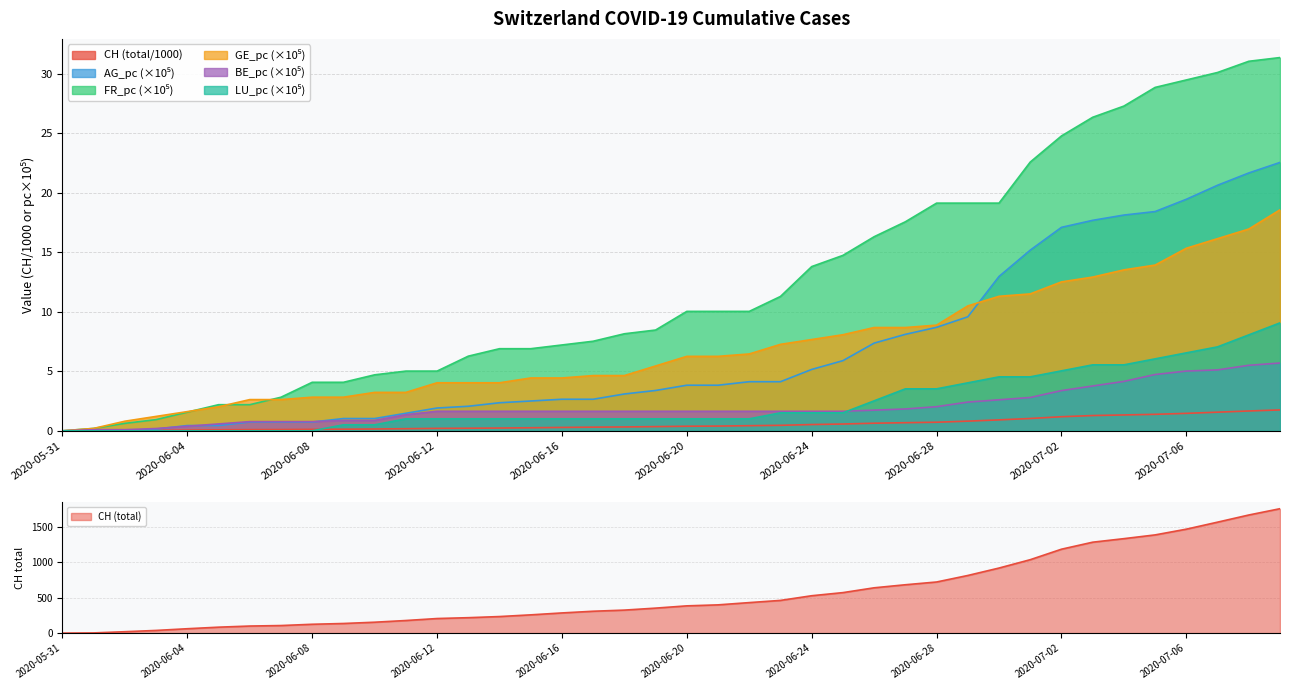

Between 2020-07-06 and 2020-06-02, which is larger?

2020-07-06